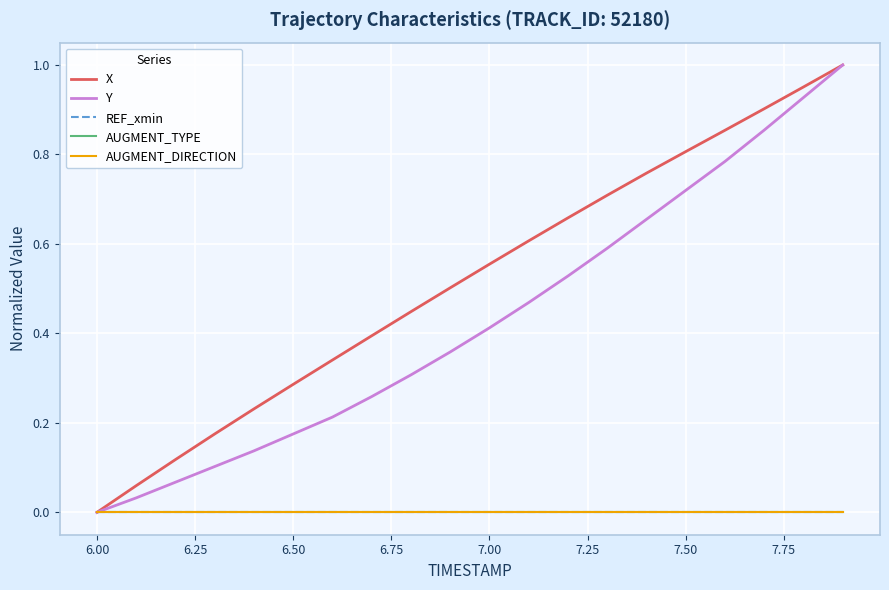

How many lines are shown in the chart?

5